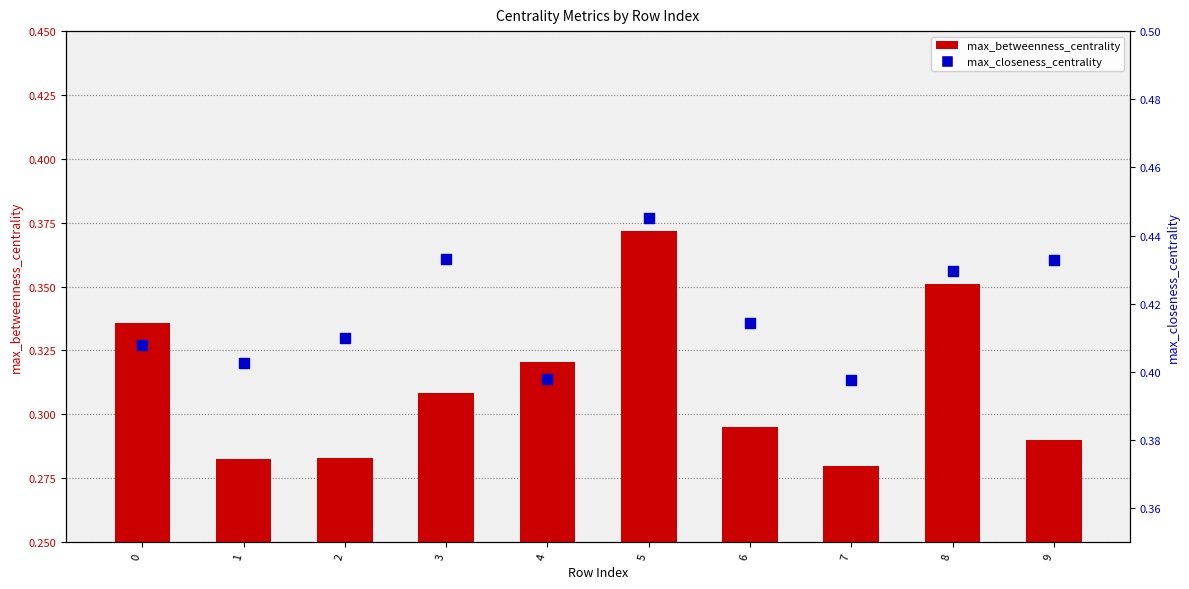

Which series has the largest Y range (max minus min)?

max_betweenness_centrality